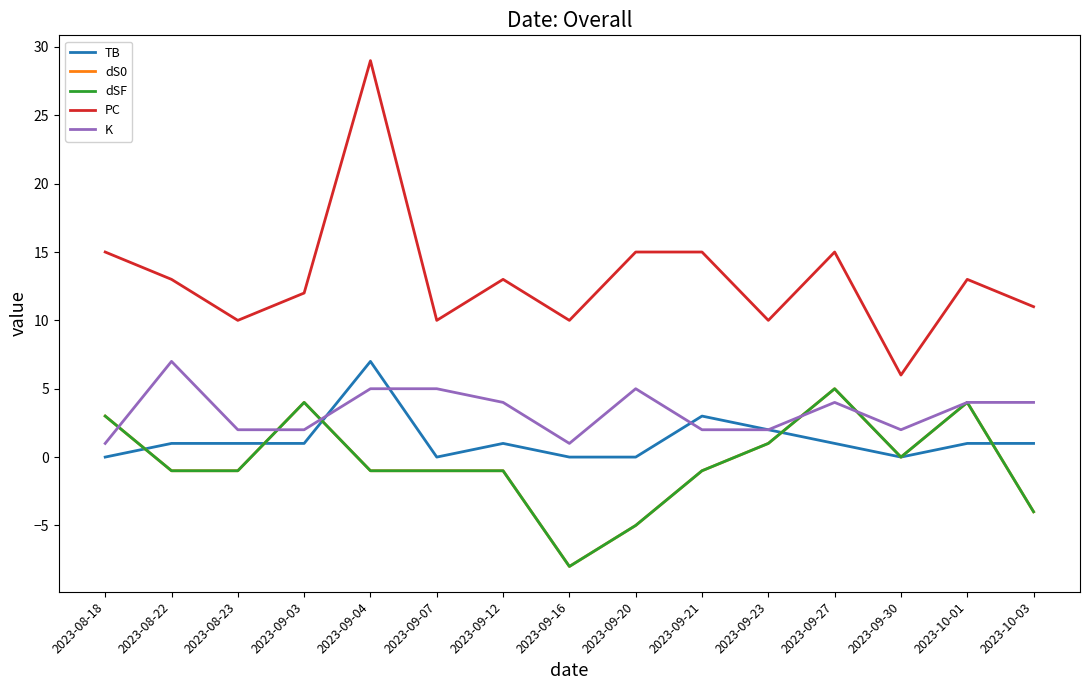

Is this an area chart (filled region under the line)?

No